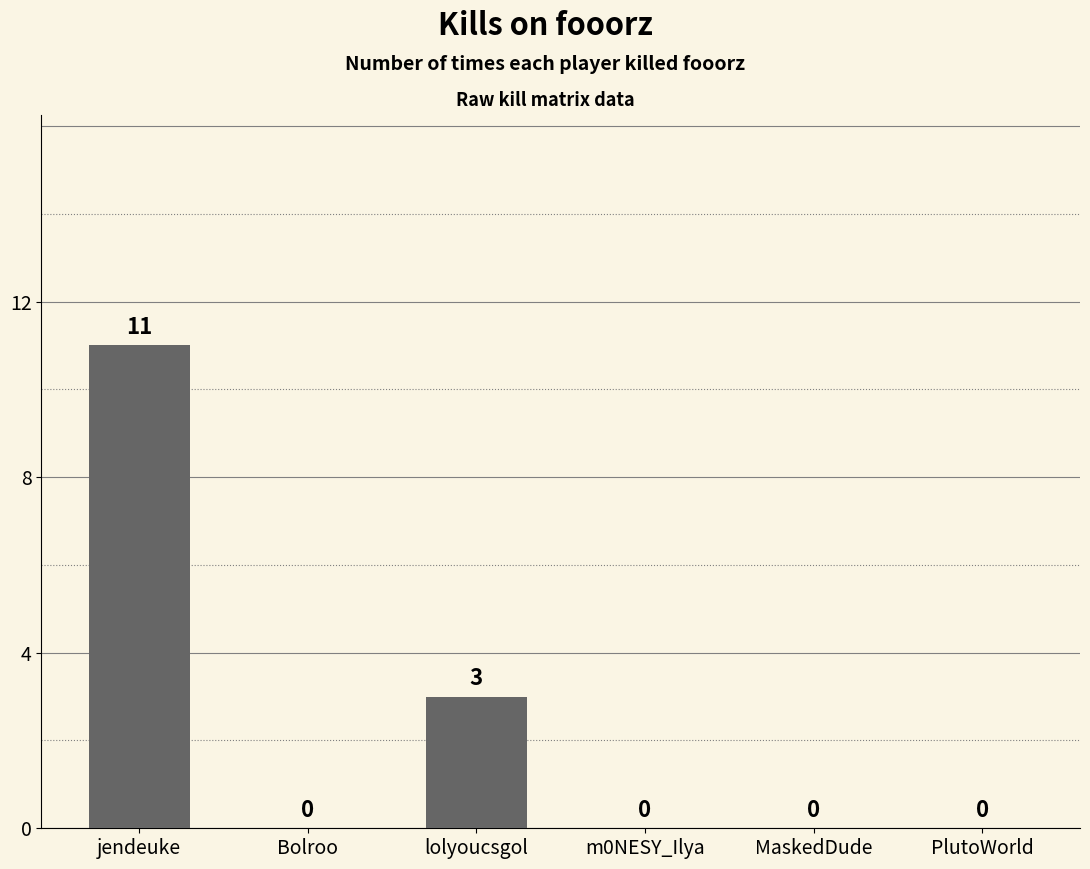

What is the average value?

2